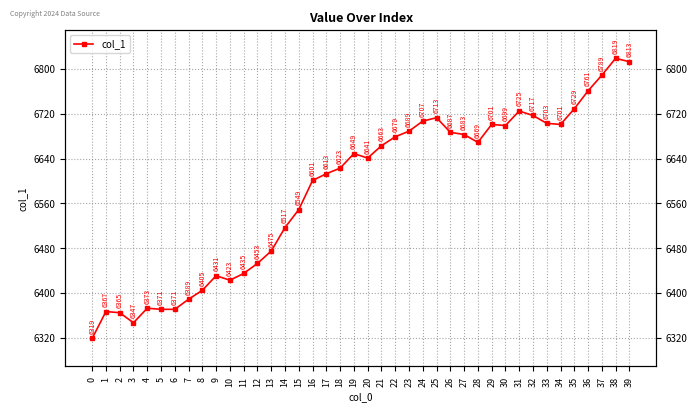

Does the chart have visible grid lines?

Yes